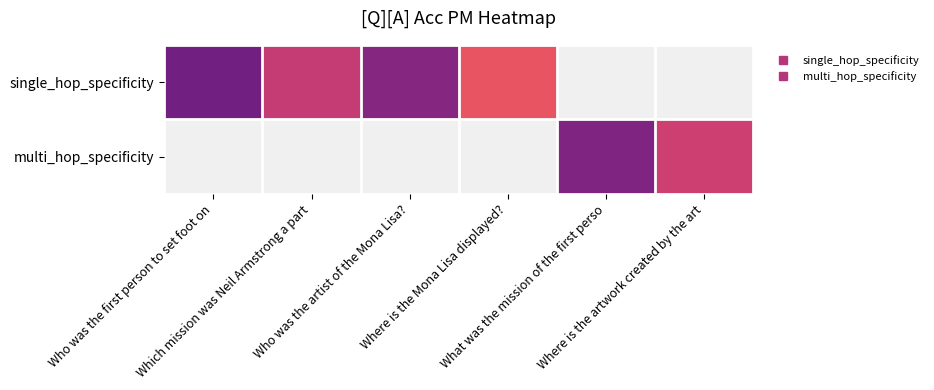

Rank the series by their maximum value, from lowest to highest.

single_hop_specificity, multi_hop_specificity